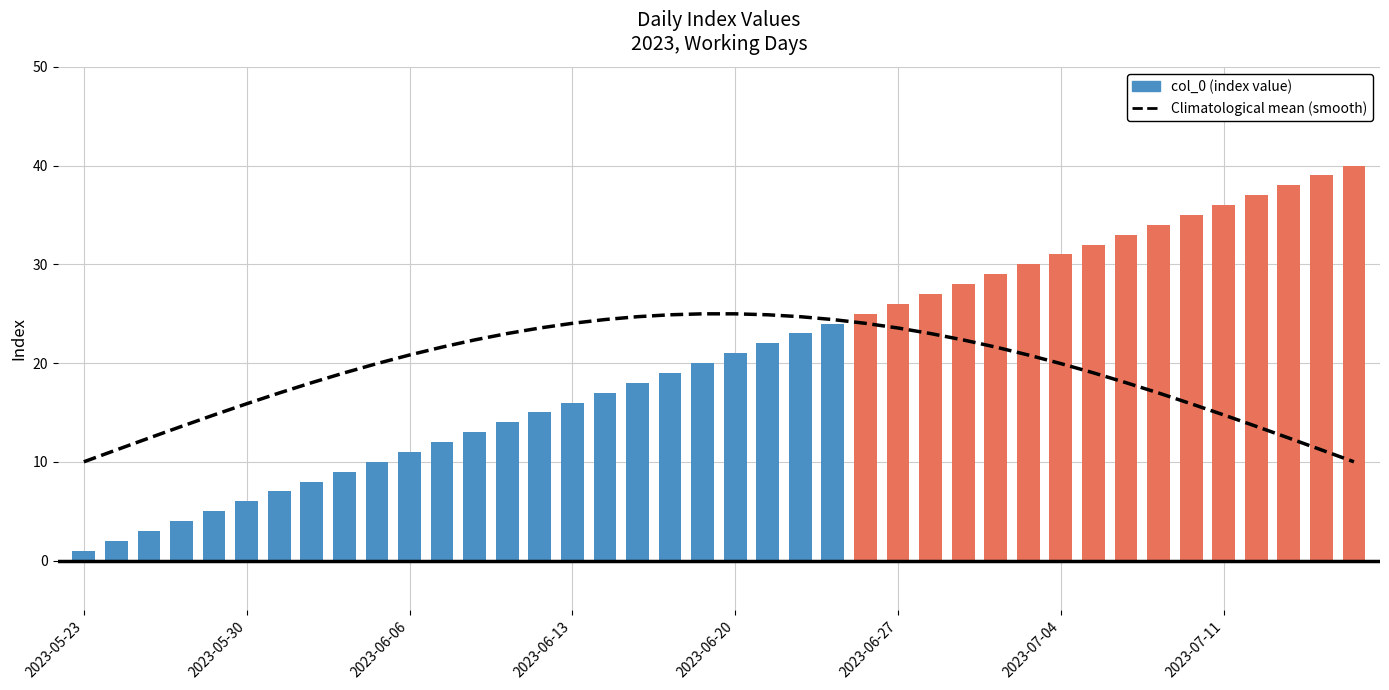

Between 11 and 20, which is larger?

20